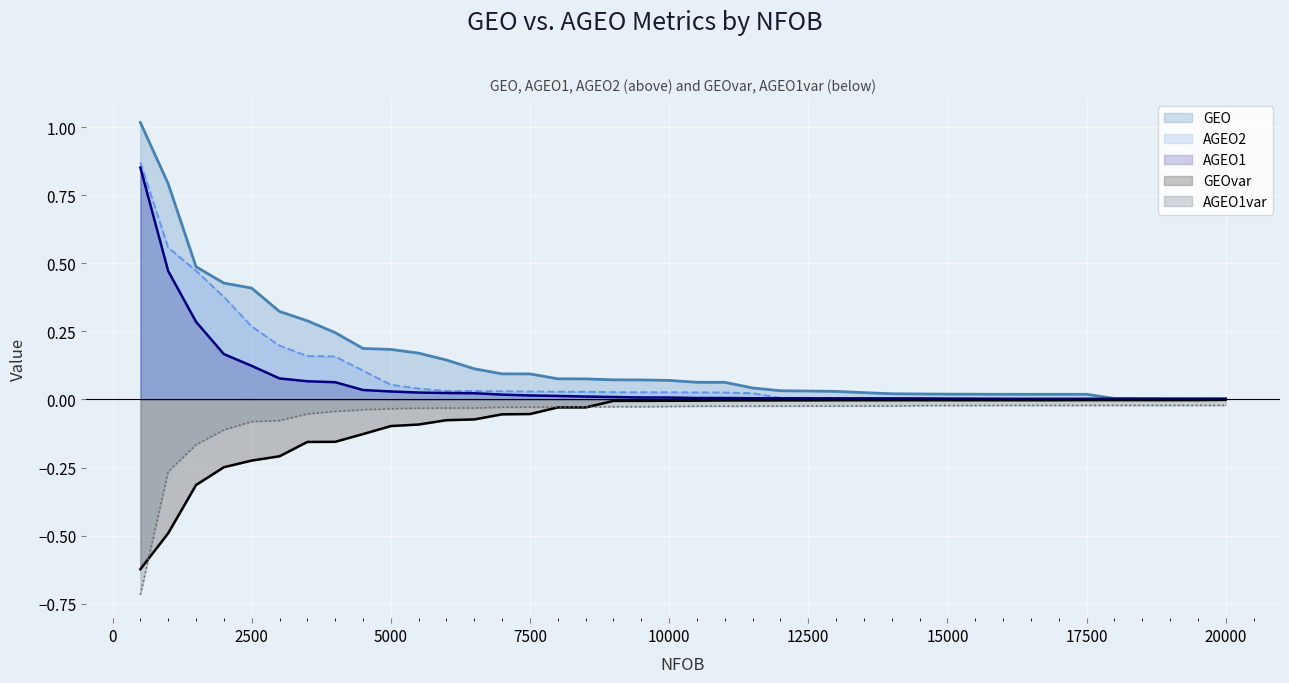

How many lines are shown in the chart?

5